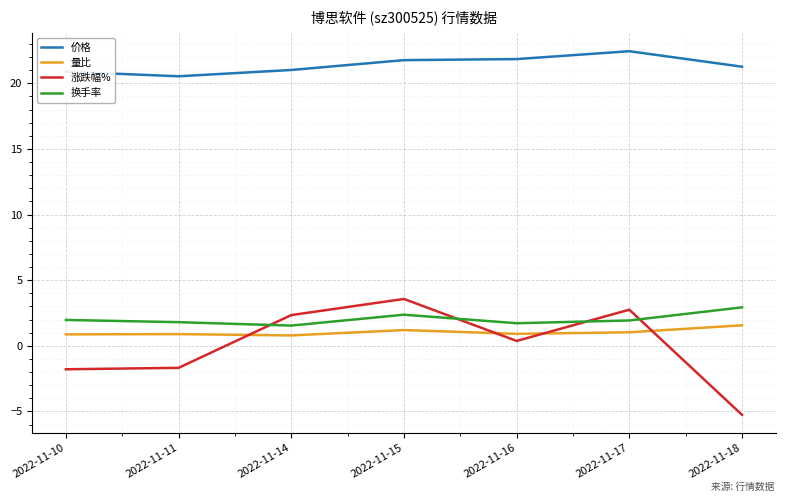

What is the spread (max minus min) of values at 2022-11-17?

21.4